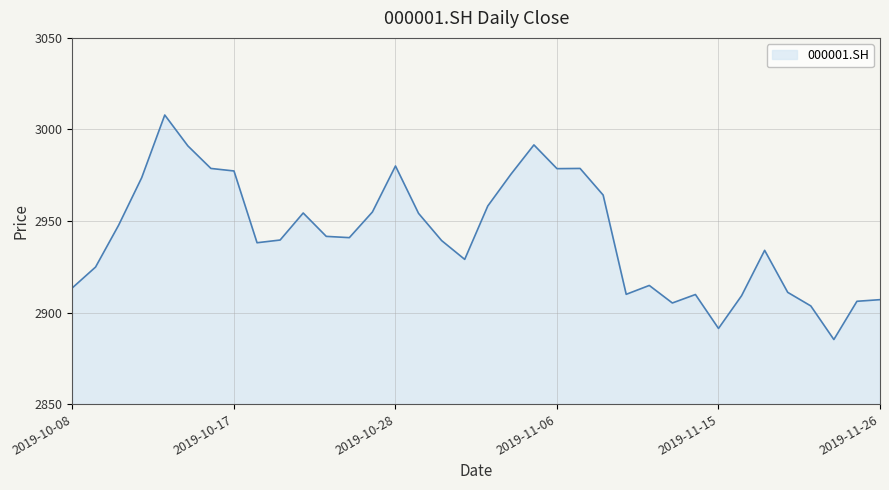

What is the difference between the maximum and minimum values?

122.6